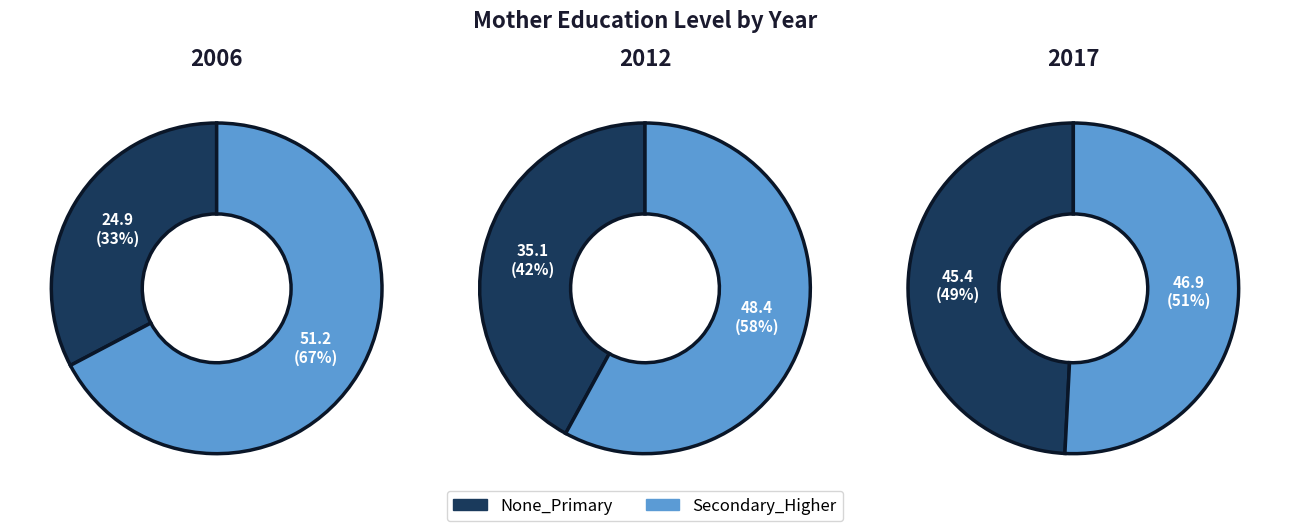

What is the smallest slice in the pie chart?

2006